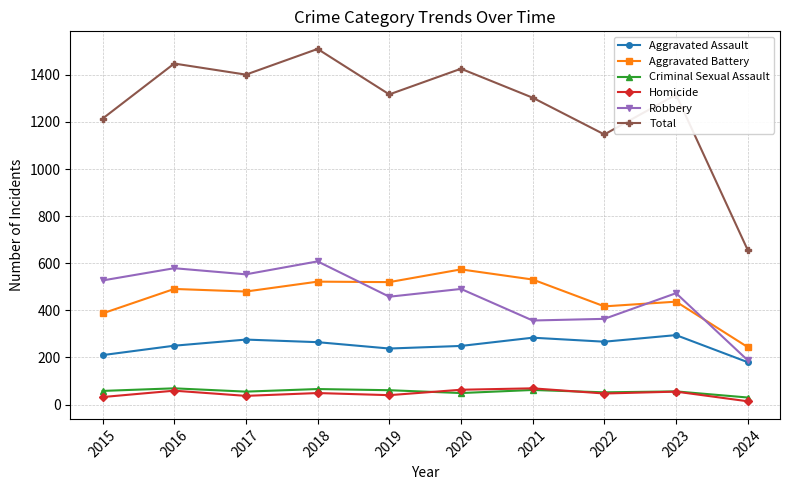

True or false: Total has a value of 1303 at 2021.

True